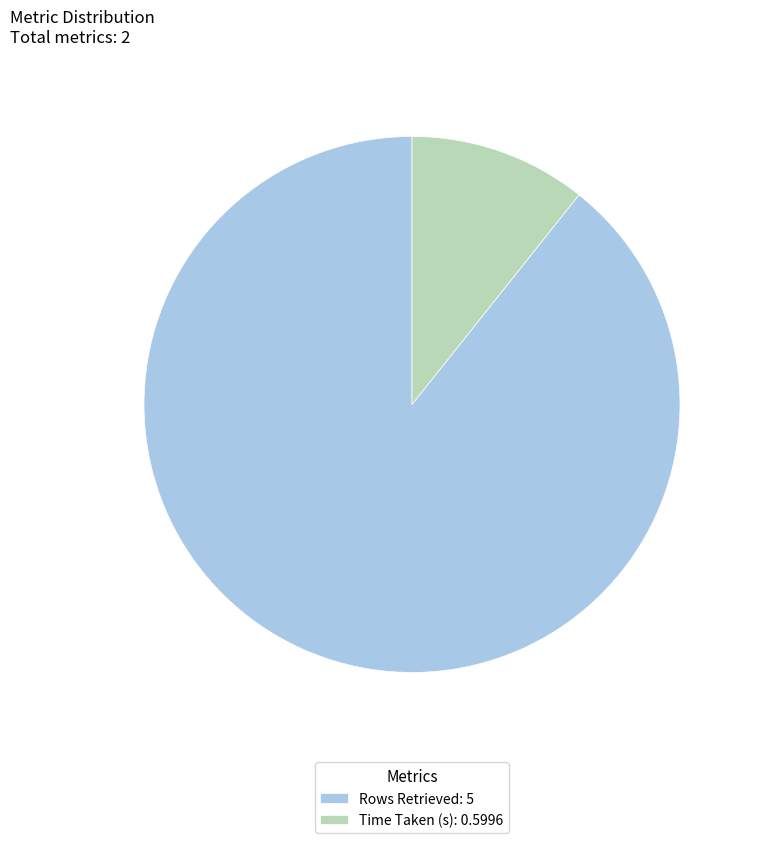

Is the sum of Rows Retrieved and Time Taken (s) greater than half?

Yes